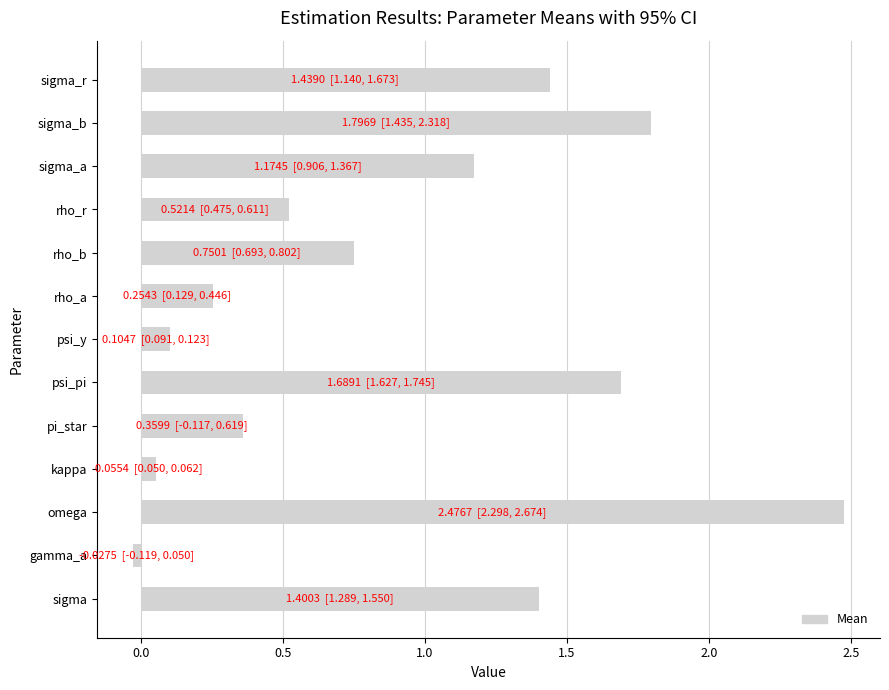

Does the chart contain stacked bars?

No